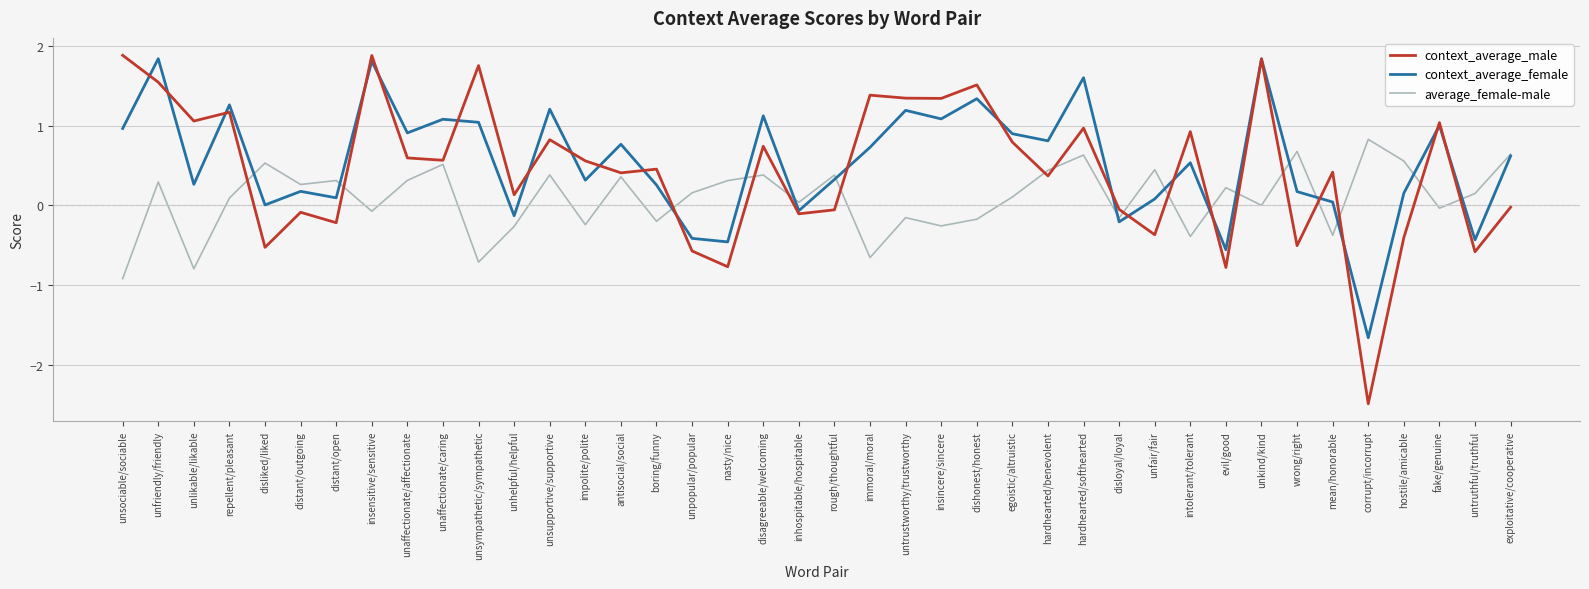

Does the chart have visible grid lines?

Yes